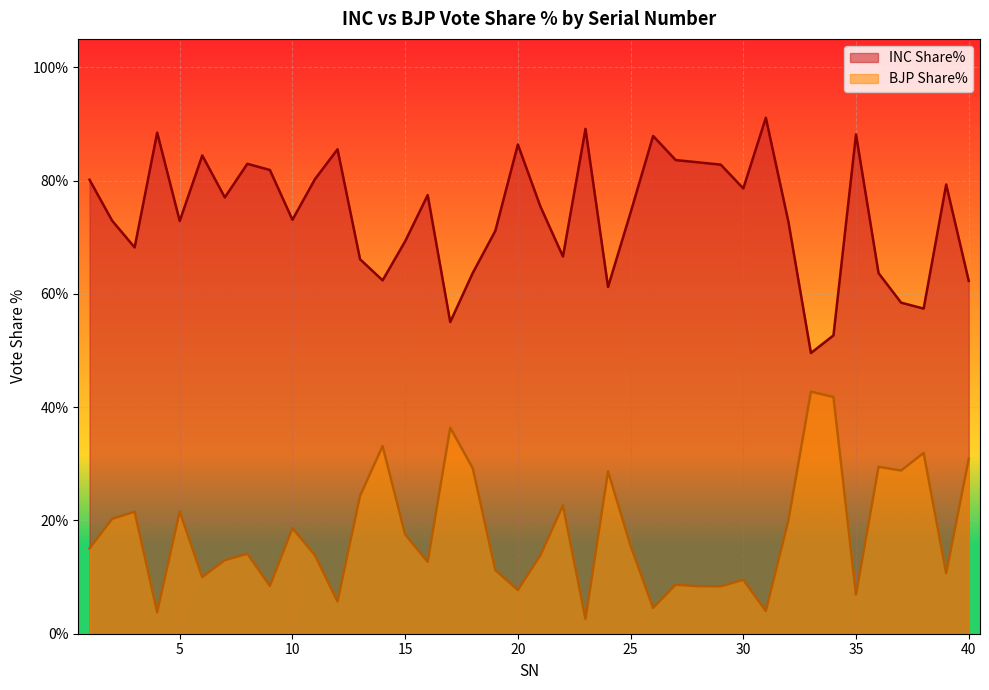

Where does the BJP Share% series first go above 15?

1